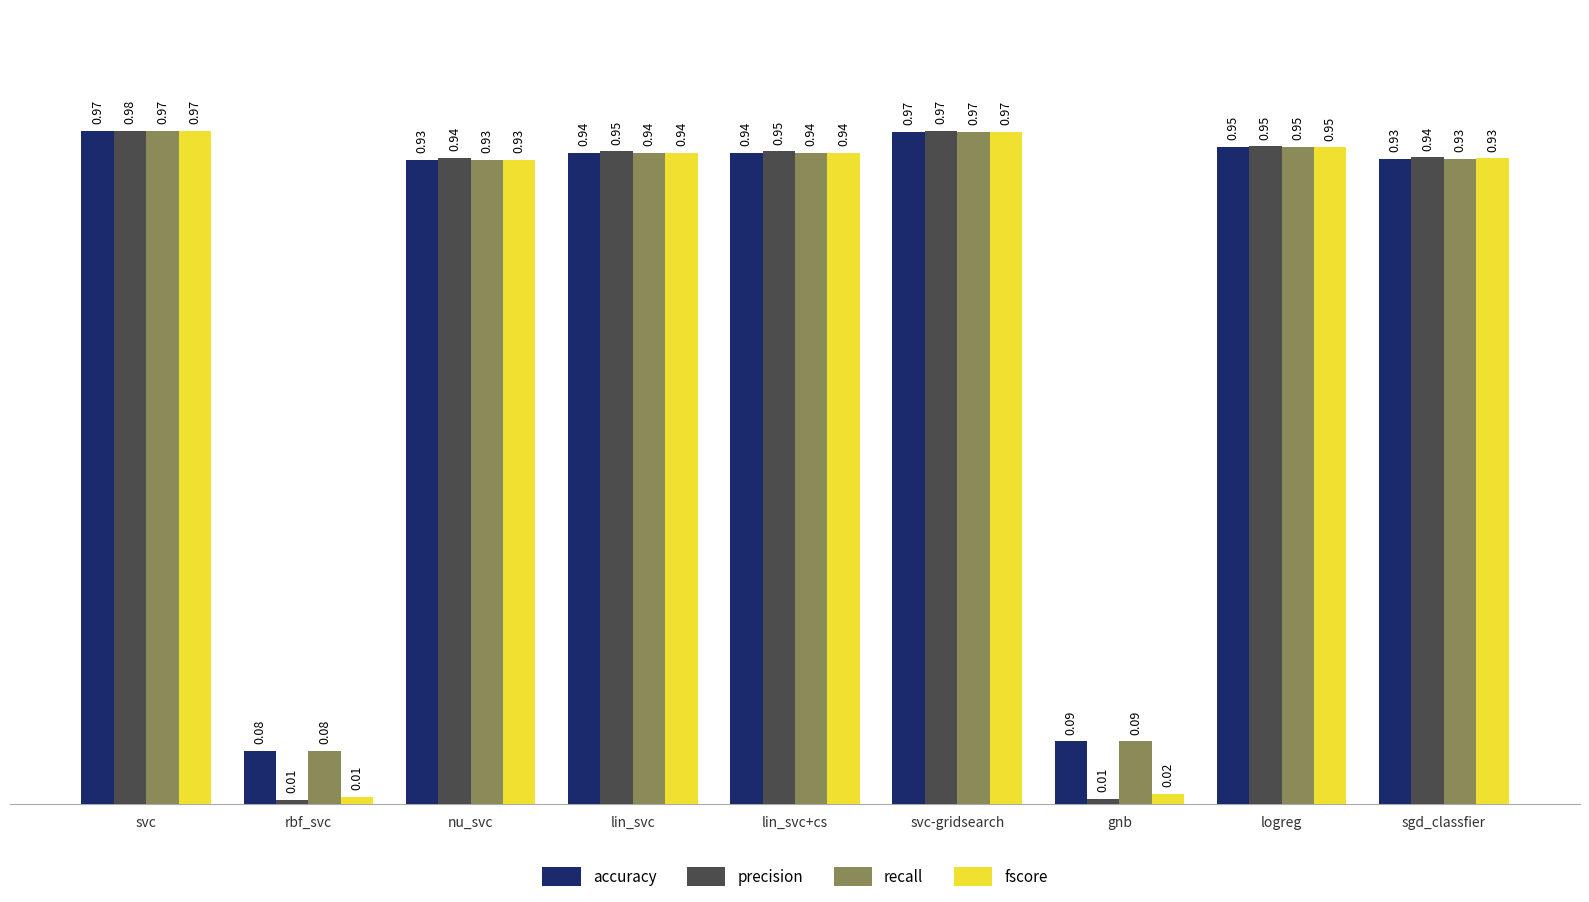

Which category has the highest value in the precision series?

svc